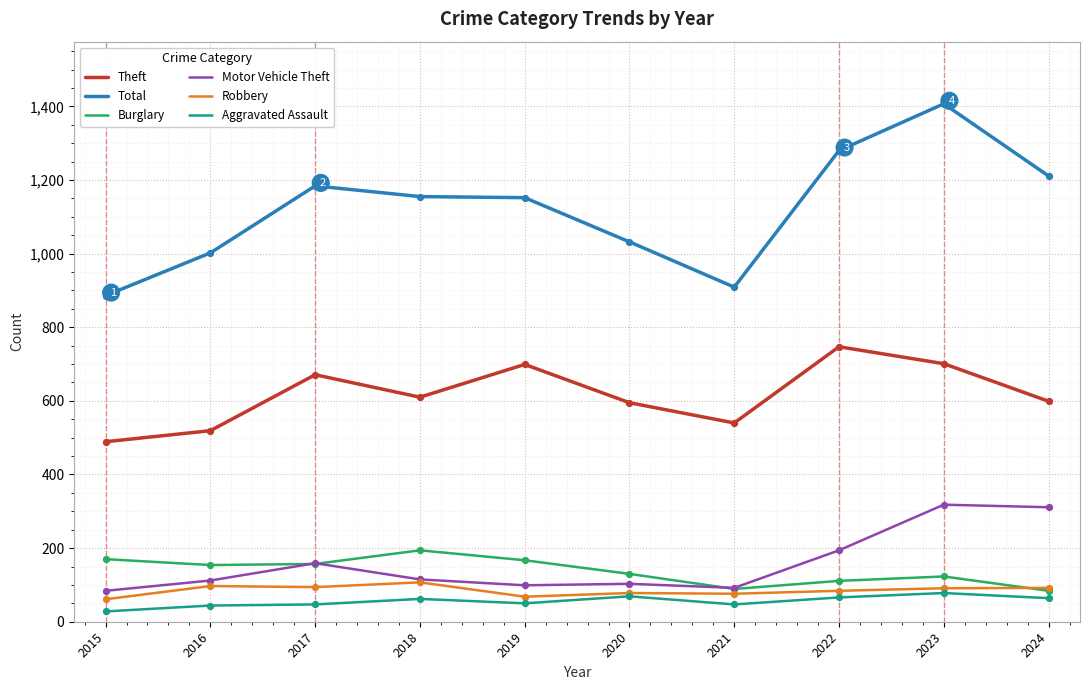

What are all the series names shown in the legend?

Theft, Total, Burglary, Motor Vehicle Theft, Robbery, Aggravated Assault